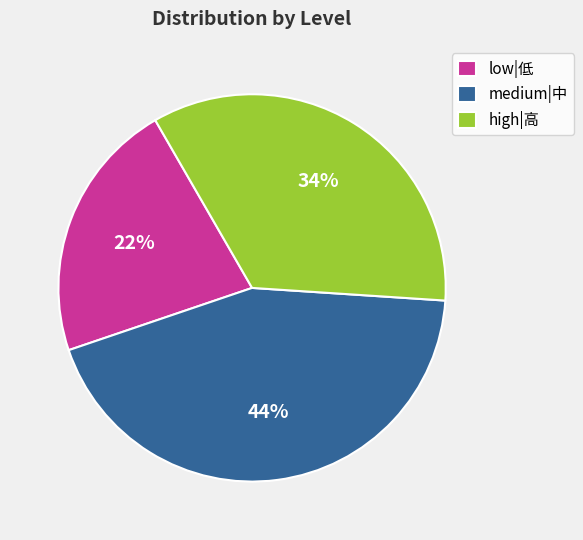

Which slice is the largest?

medium|中